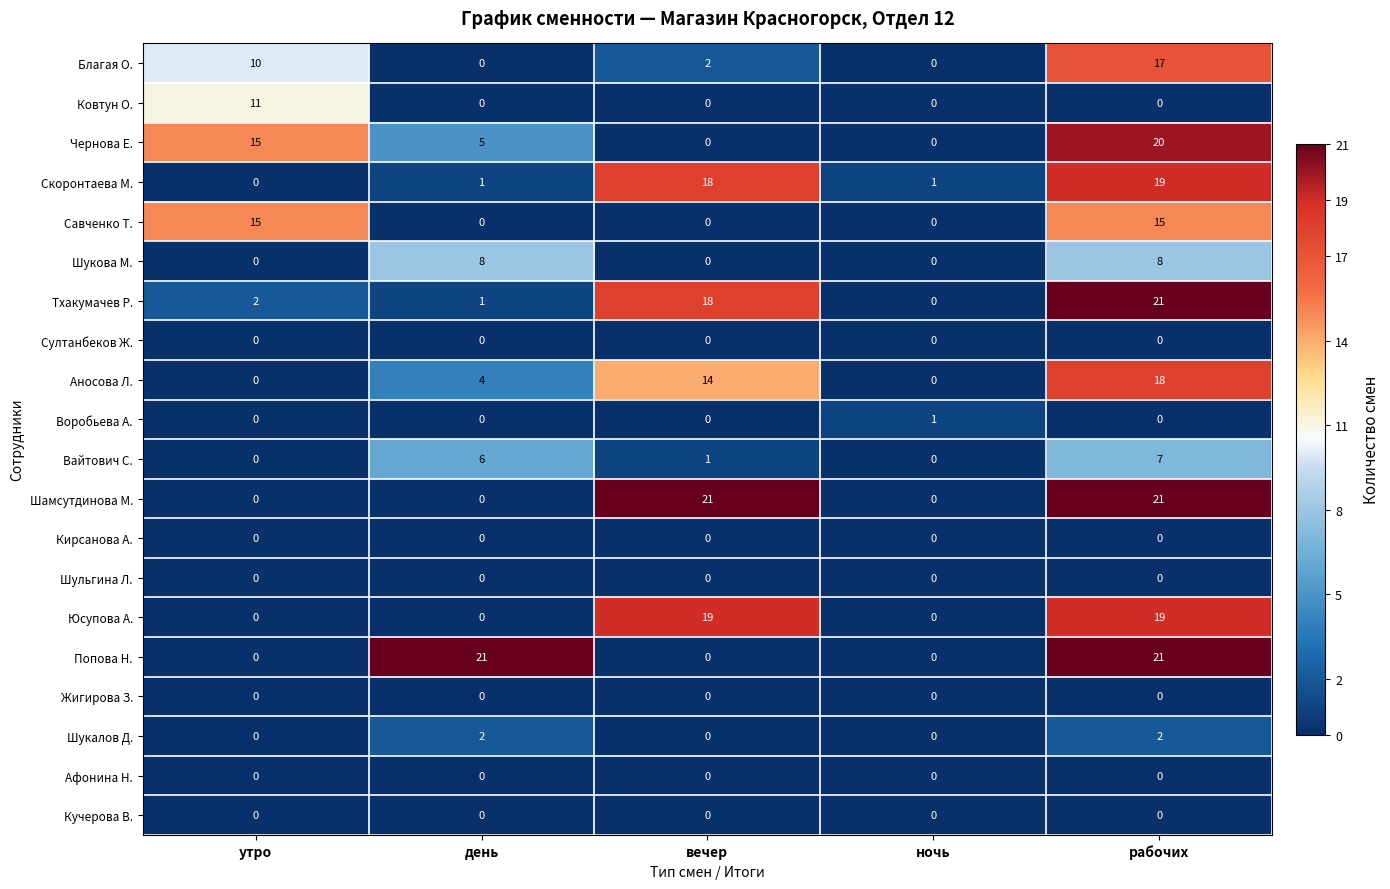

What is the spread (max minus min) of values at рабочих?

21